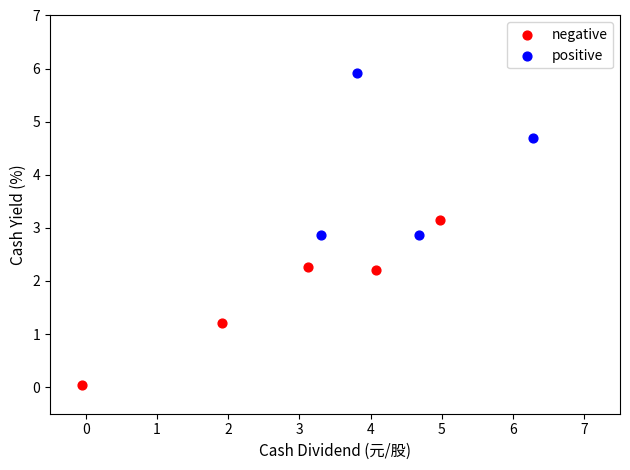

Which series contains the lowest Y value?

negative